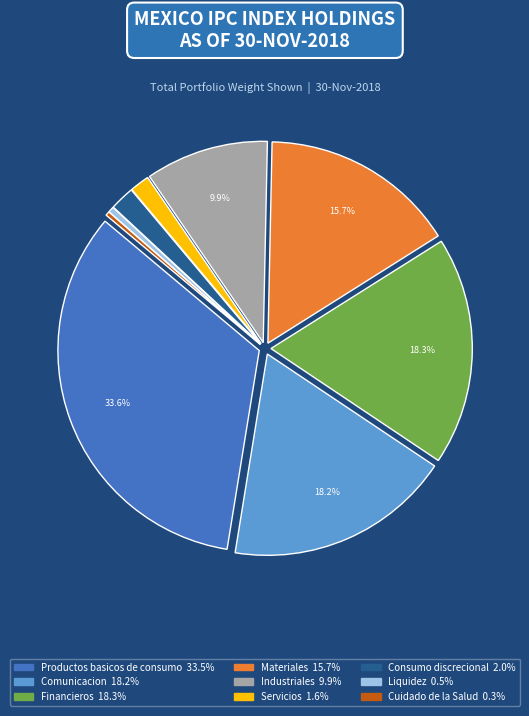

To the nearest percent, what is the average slice percentage?

11%